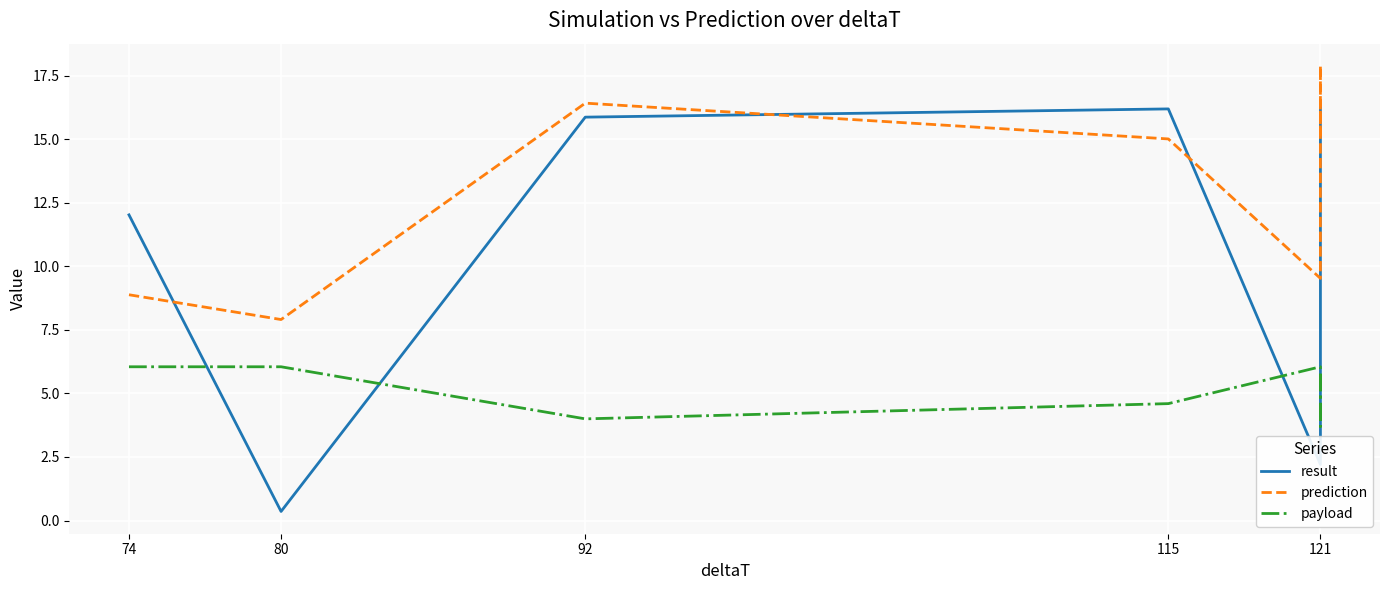

Where do payload and result first cross each other?

74 and 80